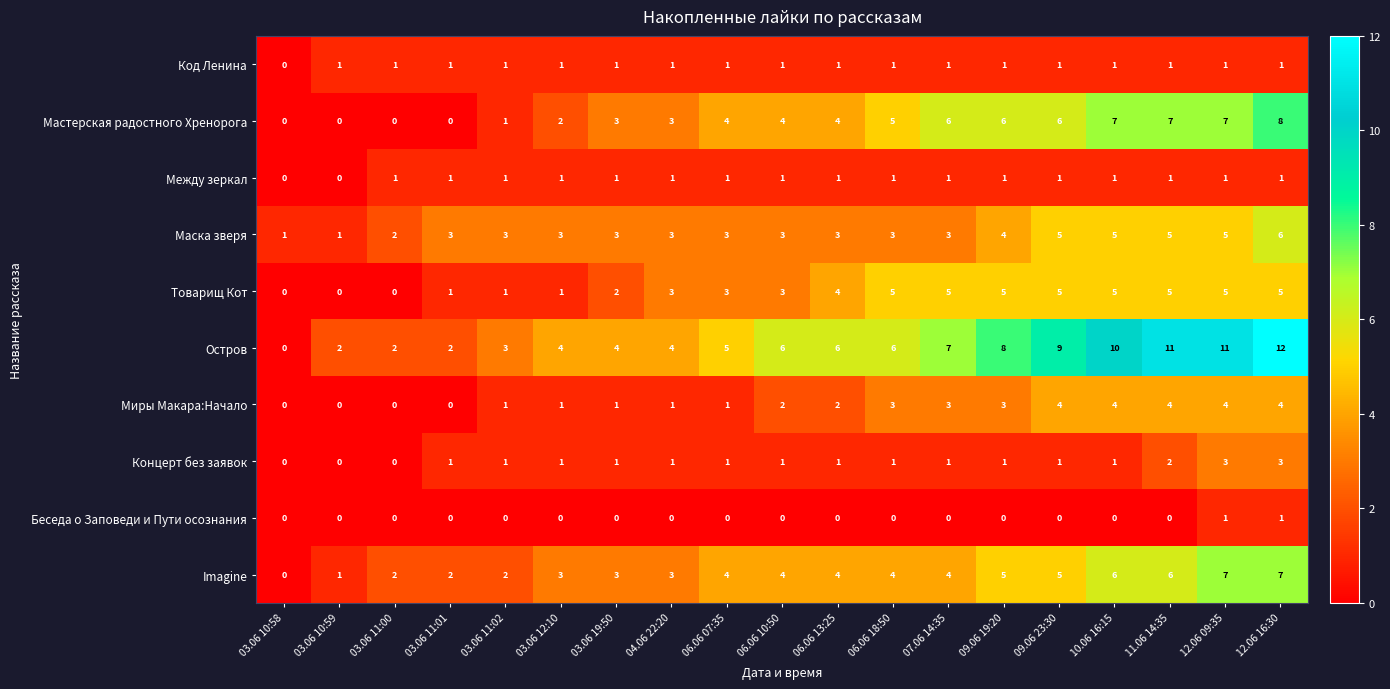

What is the total value across all series at 12.06 09:35?

45